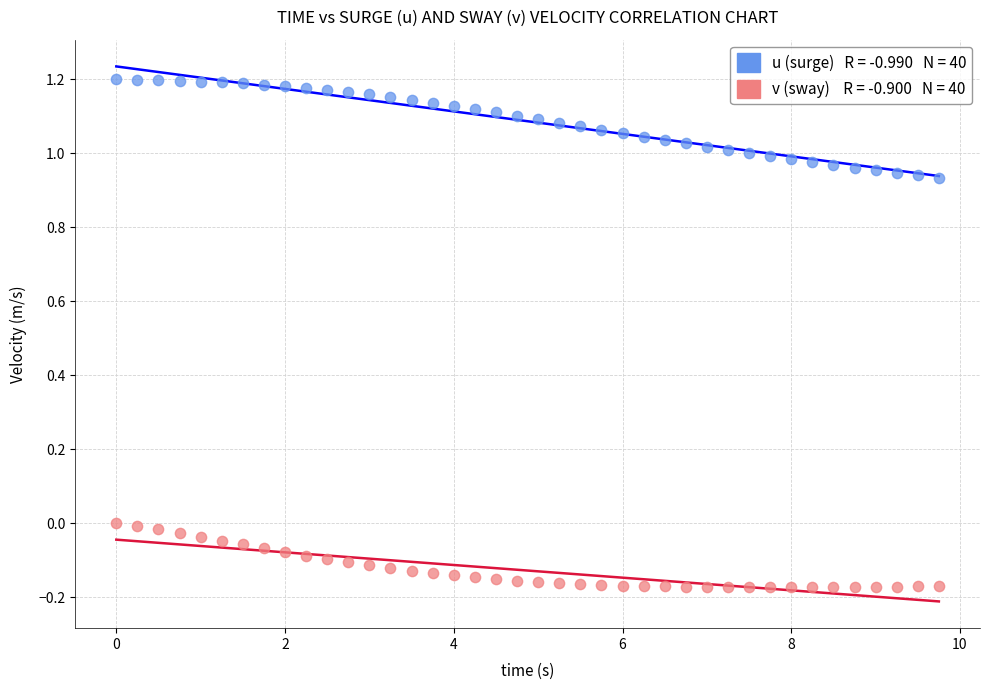

Across all data points, what is the range of Y values (max minus min)?

1.4